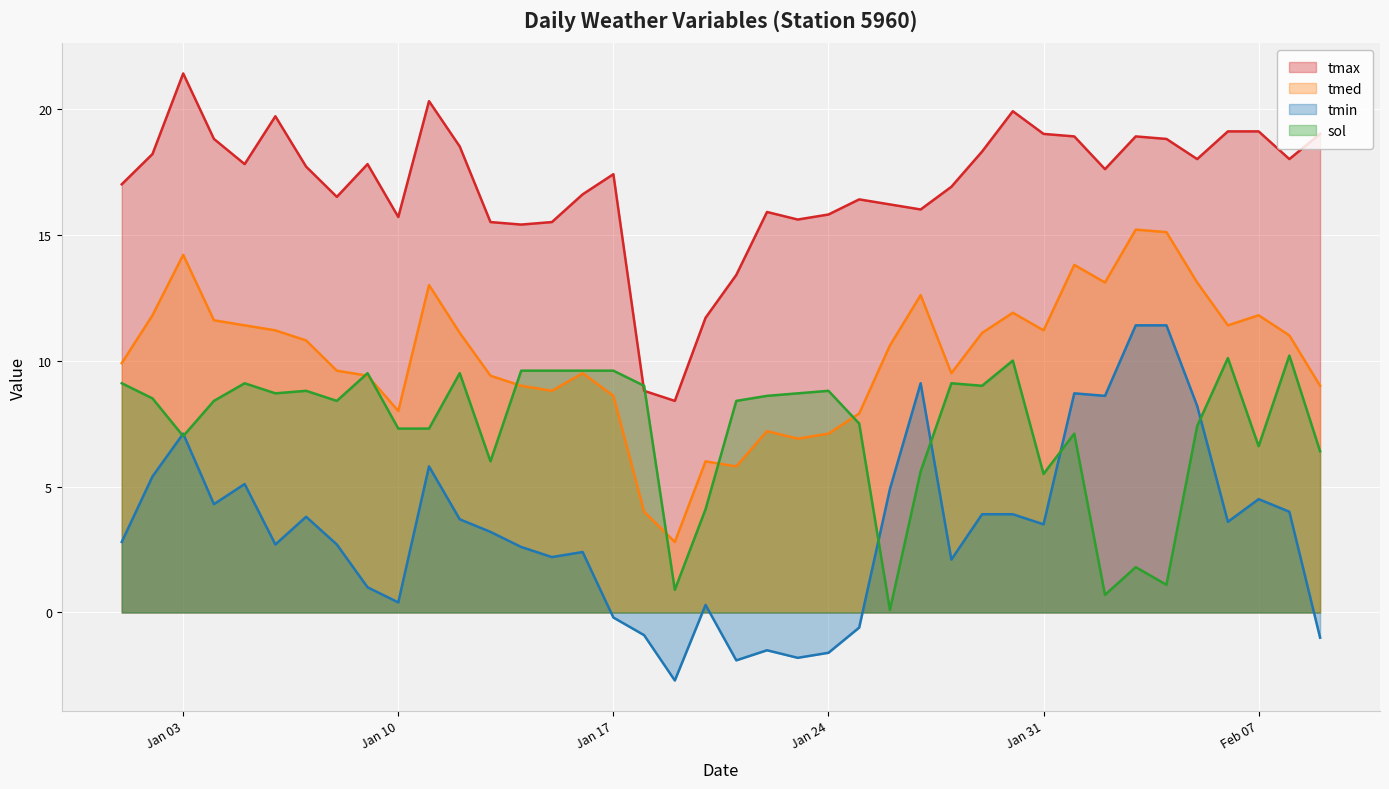

Count the number of data series in this chart.

4